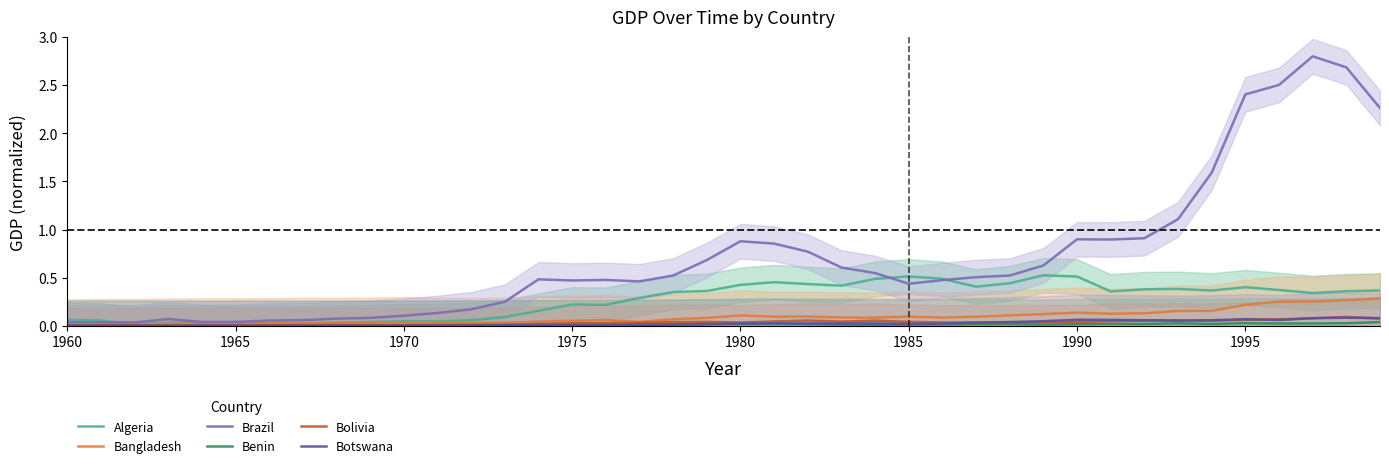

The Algeria series shows 0.0 at 1975. True or false?

False